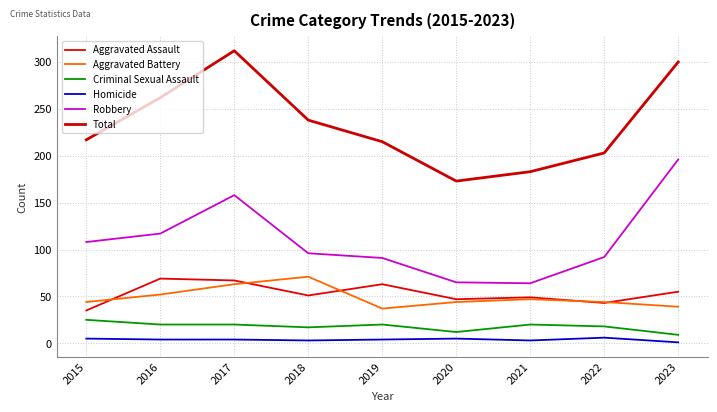

Reading left to right, transcribe all the data shown in this chart.

Aggravated Assault: 35	69	67	51	63	47	49	43	55
Aggravated Battery: 44	52	63	71	37	44	47	44	39
Criminal Sexual Assault: 25	20	20	17	20	12	20	18	9
Homicide: 5	4	4	3	4	5	3	6	1
Robbery: 108	117	158	96	91	65	64	92	196
Total: 217	262	312	238	215	173	183	203	300